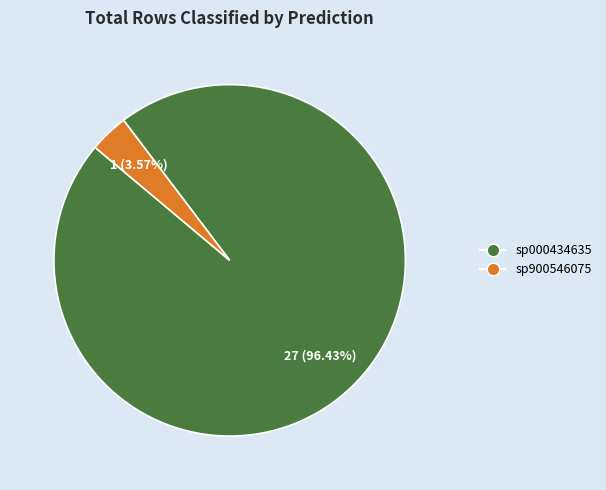

Combined, do sp900546075 and sp000434635 account for over 50%?

Yes